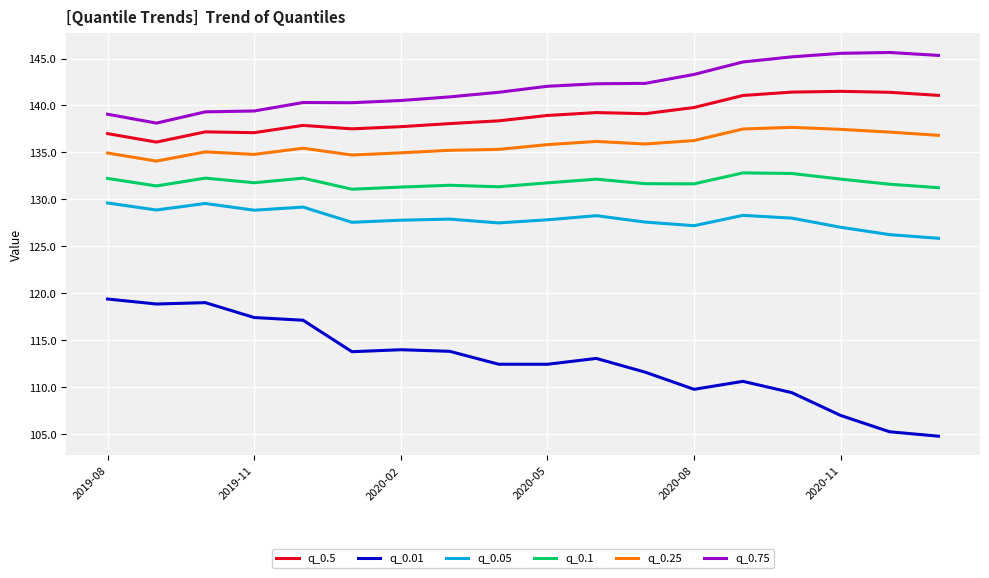

True or false: q_0.5 and q_0.01 intersect in this chart.

False